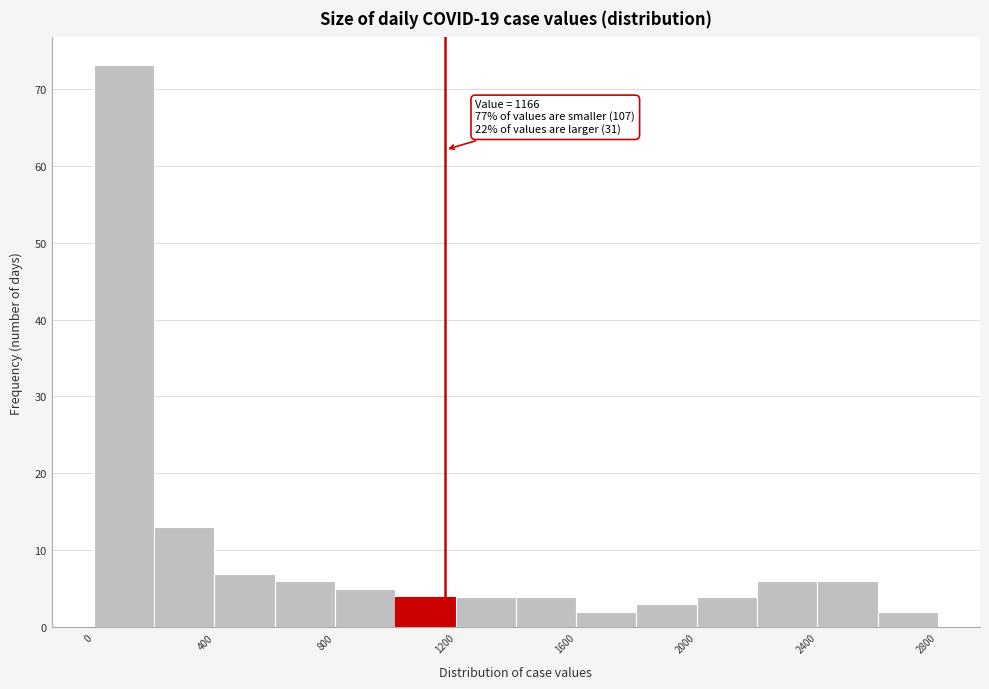

Over which range of the x-axis is the bar tallest?

0 to 200